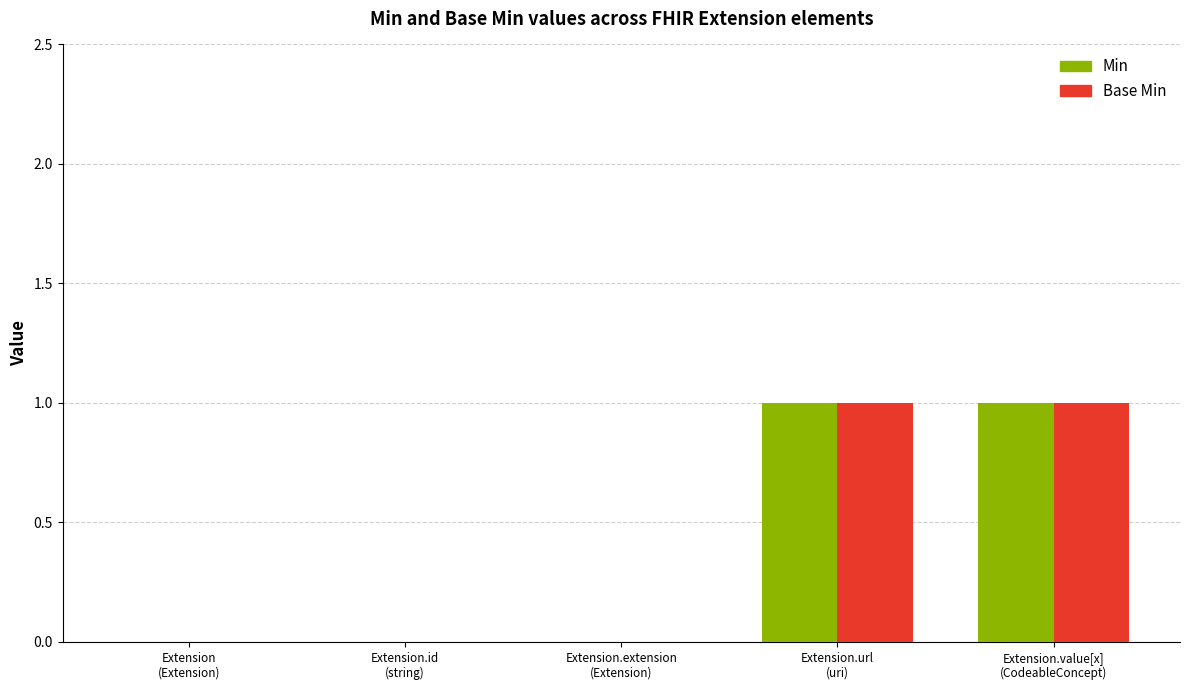

How many data points does each series have?

5